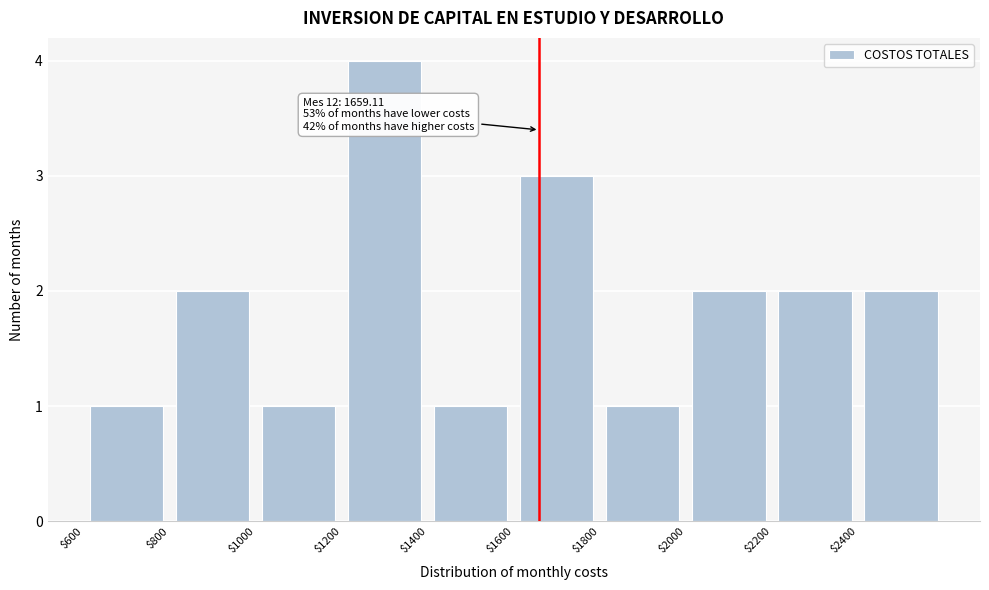

Over which range of the x-axis is the bar tallest?

1200 to 1400